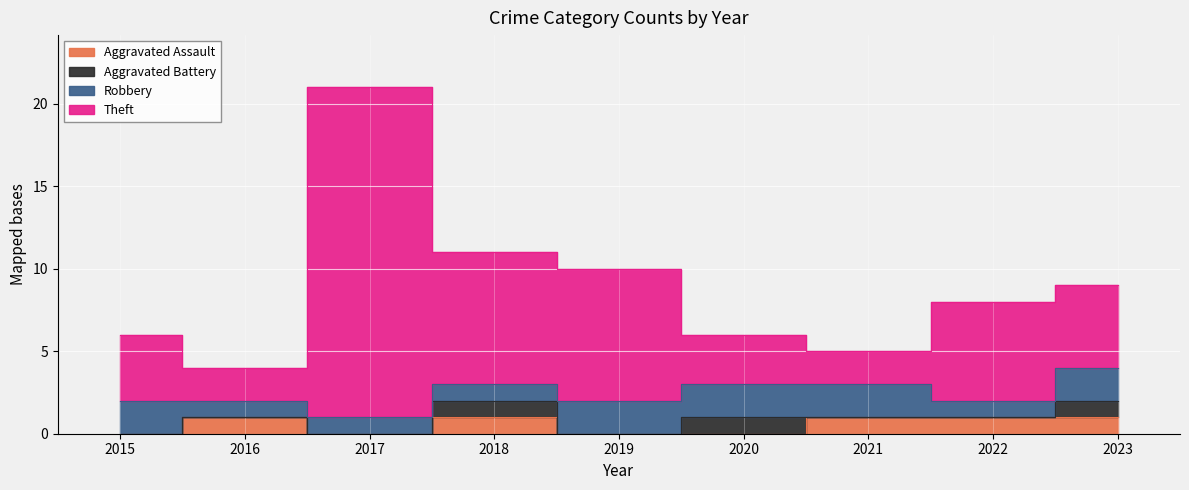

At how many categories does at least one series exceed 15?

1